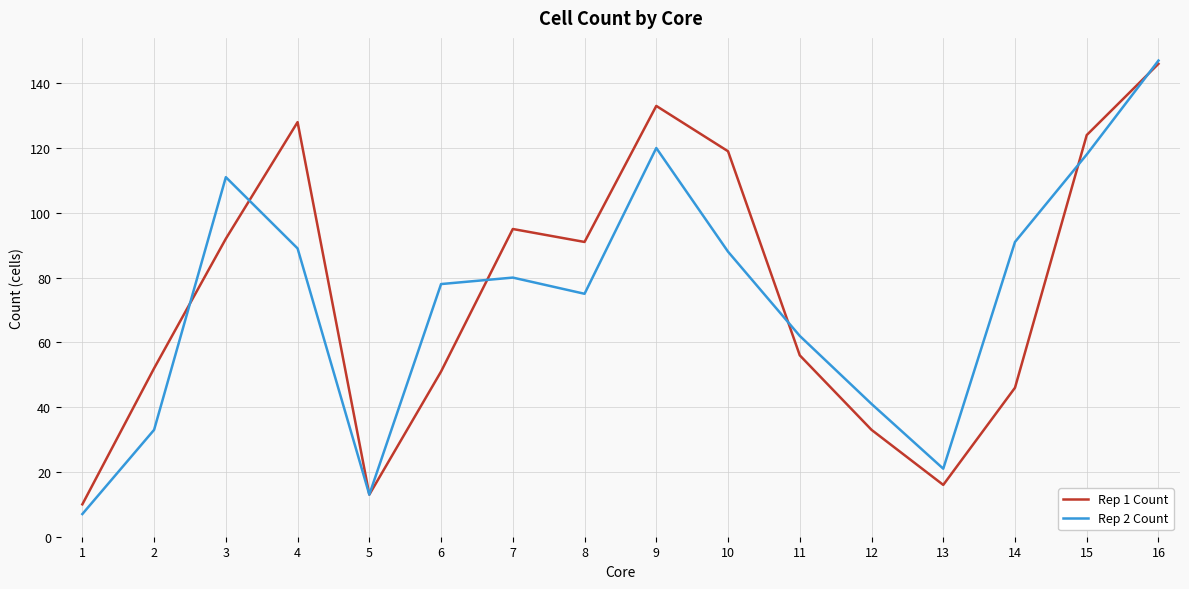

At which category is the sum across all series the highest?

16